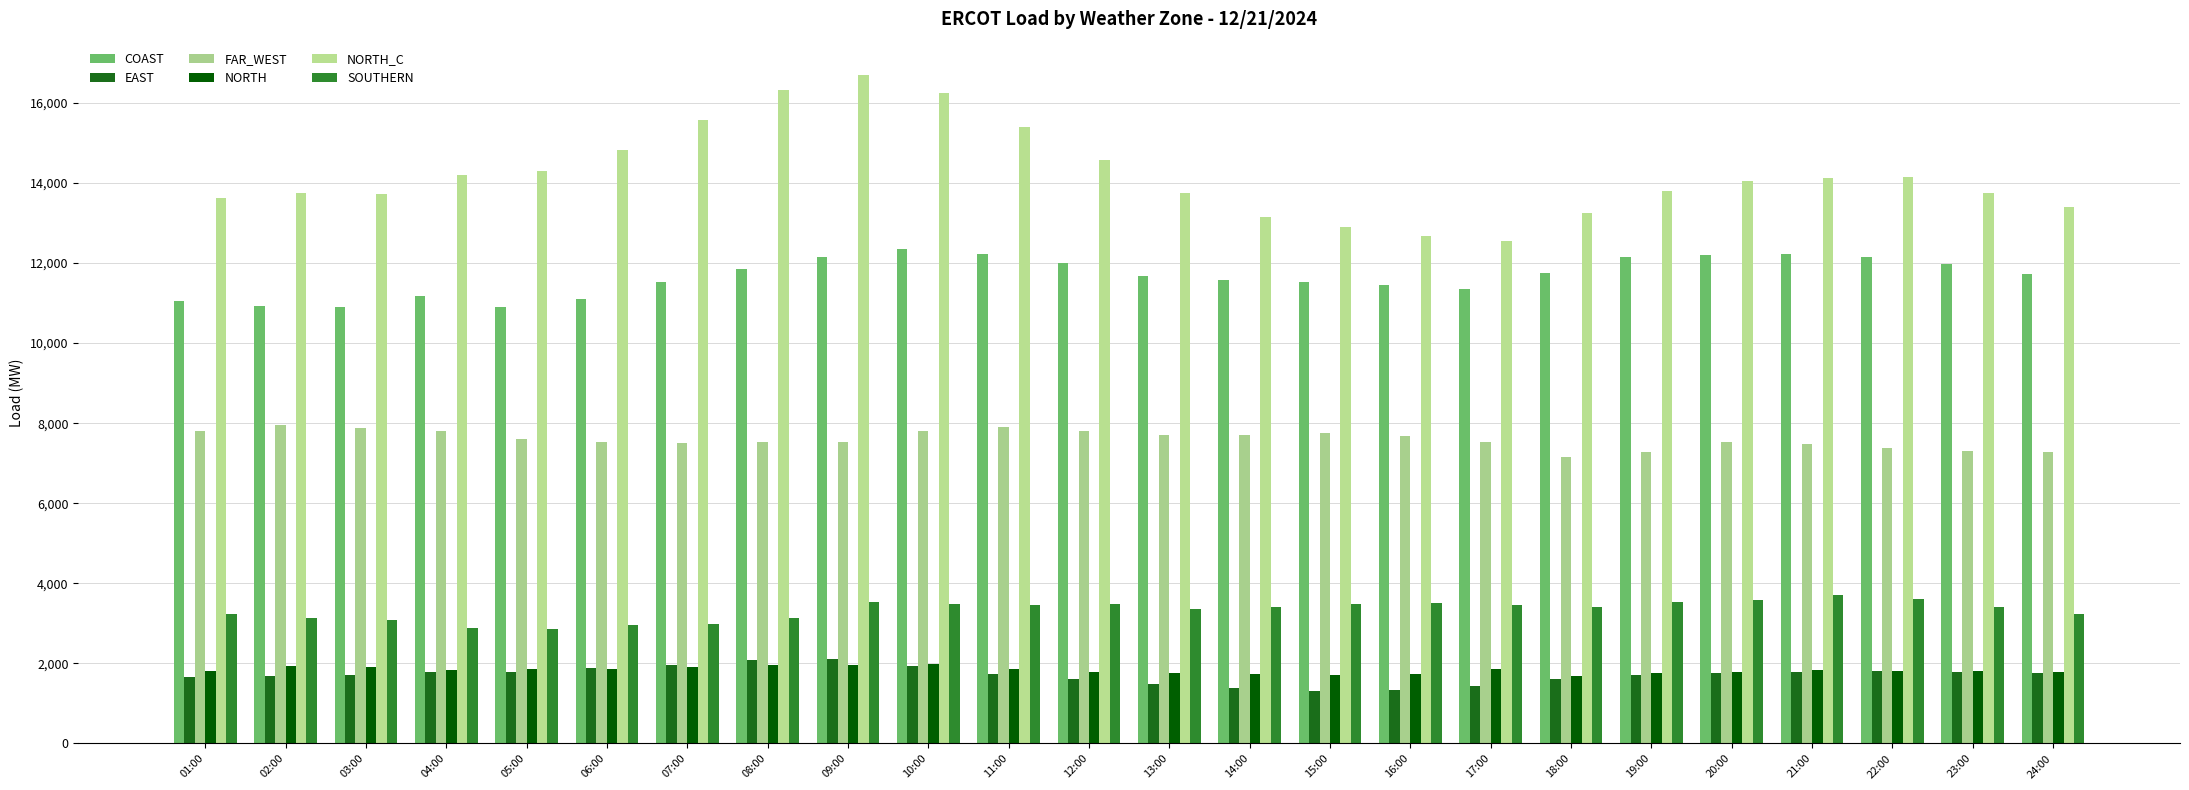

At which category is the sum across all series the highest?

09:00